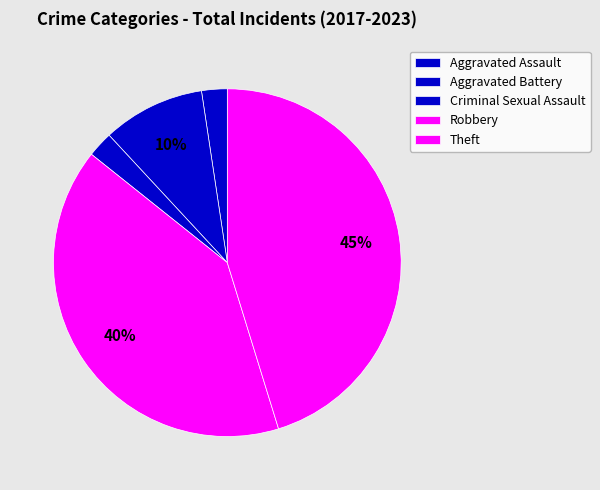

What percentage is the Criminal Sexual Assault slice, to the nearest percent?

2%